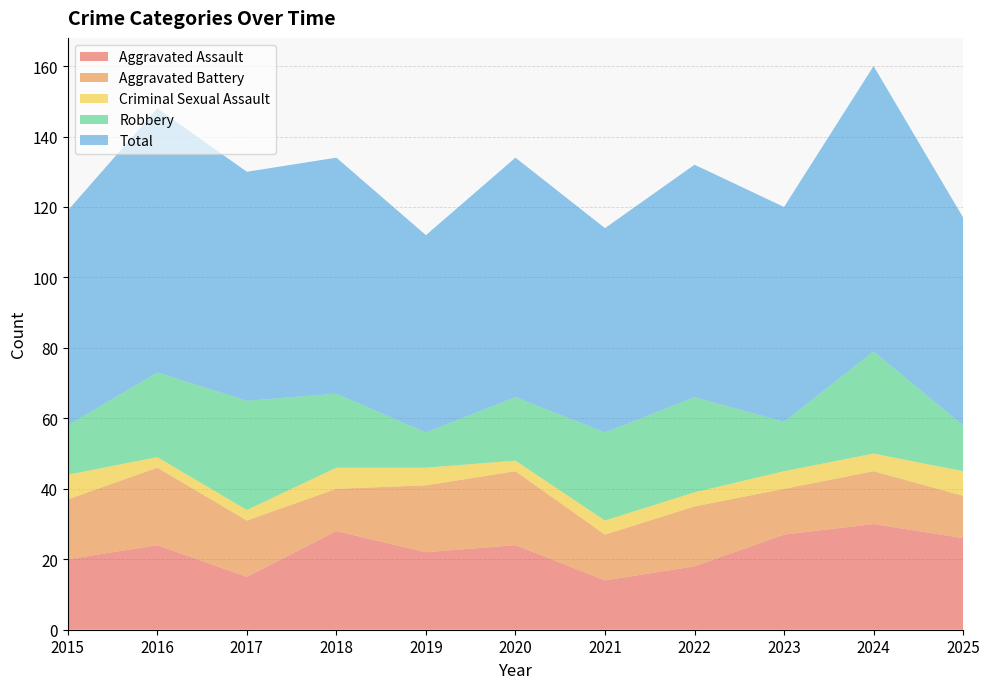

Reading right to left, what are all the values shown in this chart?

Aggravated Assault: 26	30	27	18	14	24	22	28	15	24	20
Aggravated Battery: 12	15	13	17	13	21	19	12	16	22	17
Criminal Sexual Assault: 7	5	5	4	4	3	5	6	3	3	7
Robbery: 13	29	14	27	25	18	10	21	31	24	14
Total: 59	81	61	66	58	68	56	67	65	75	61